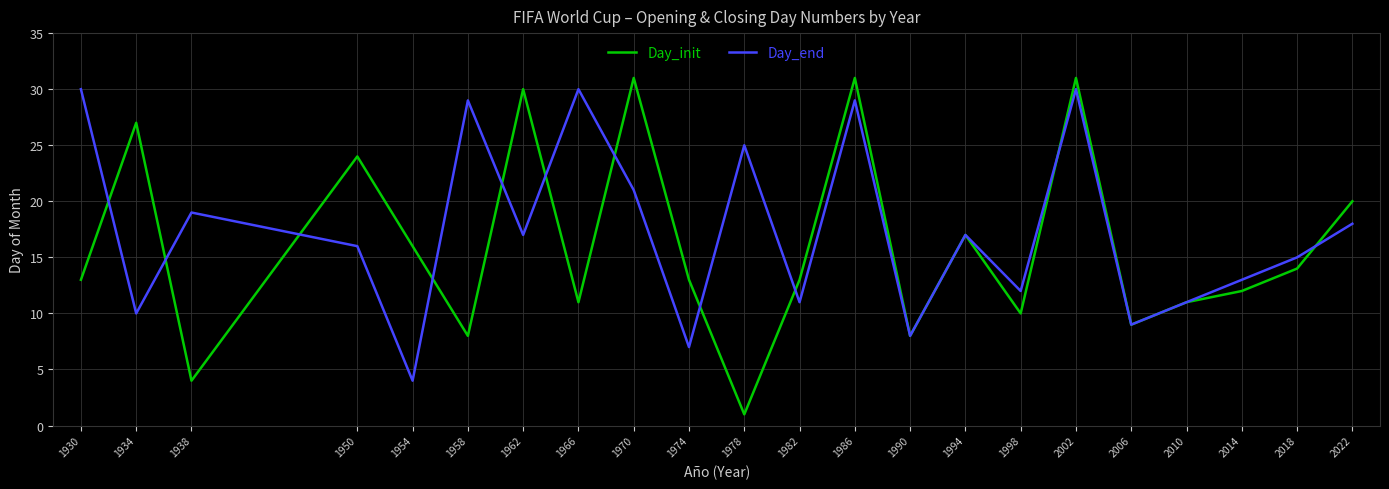

At 1966, list the series in order from largest to smallest.

Day_end, Day_init